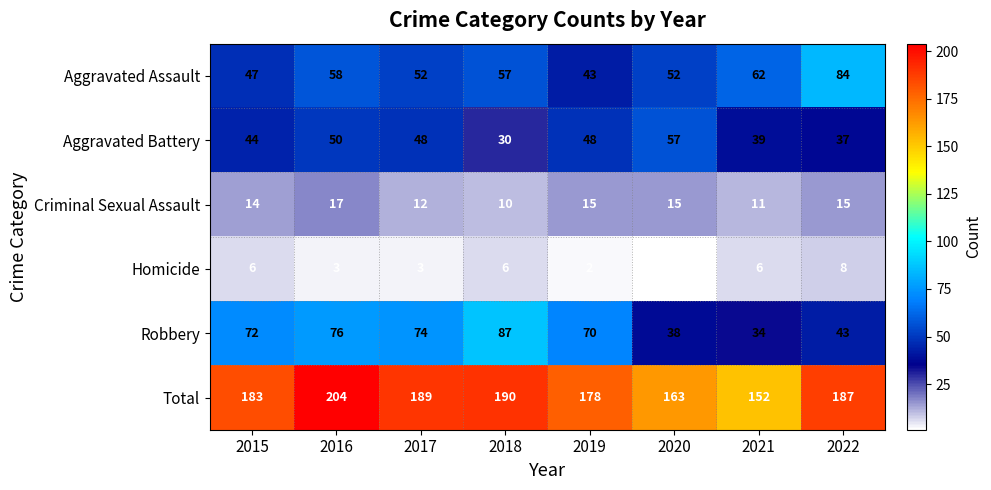

What value does the Aggravated Assault series have at 2019?

43